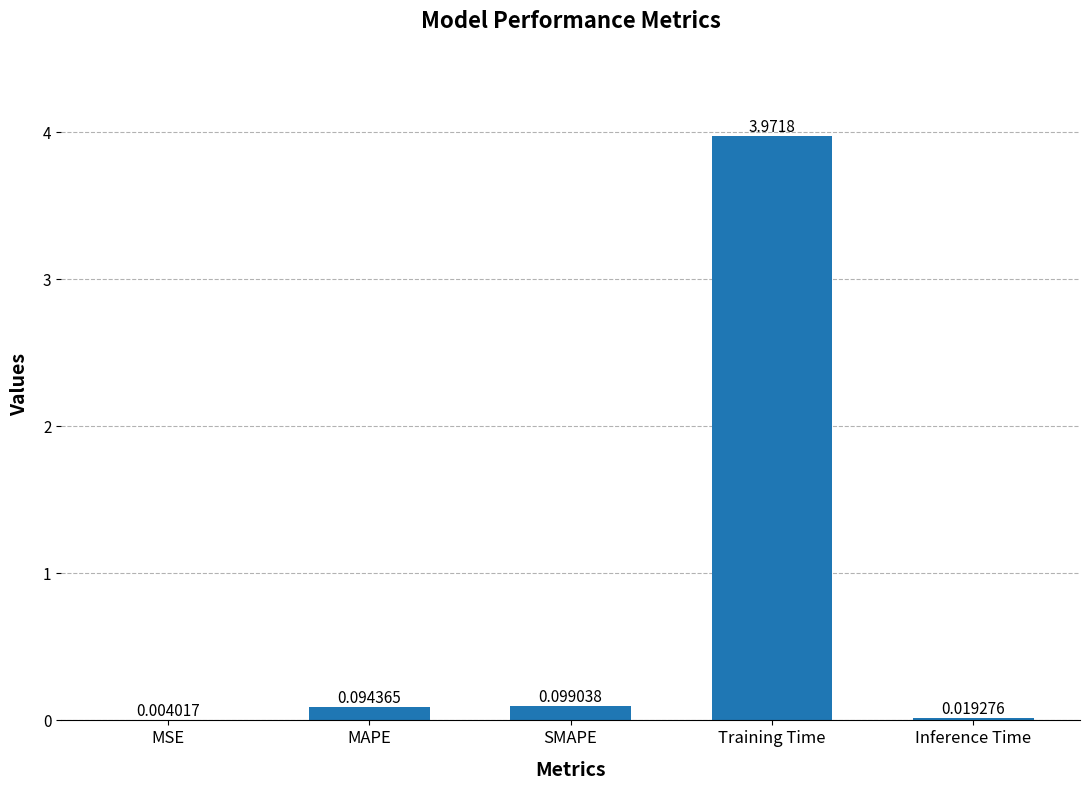

Which category has the highest value across all series?

Training Time